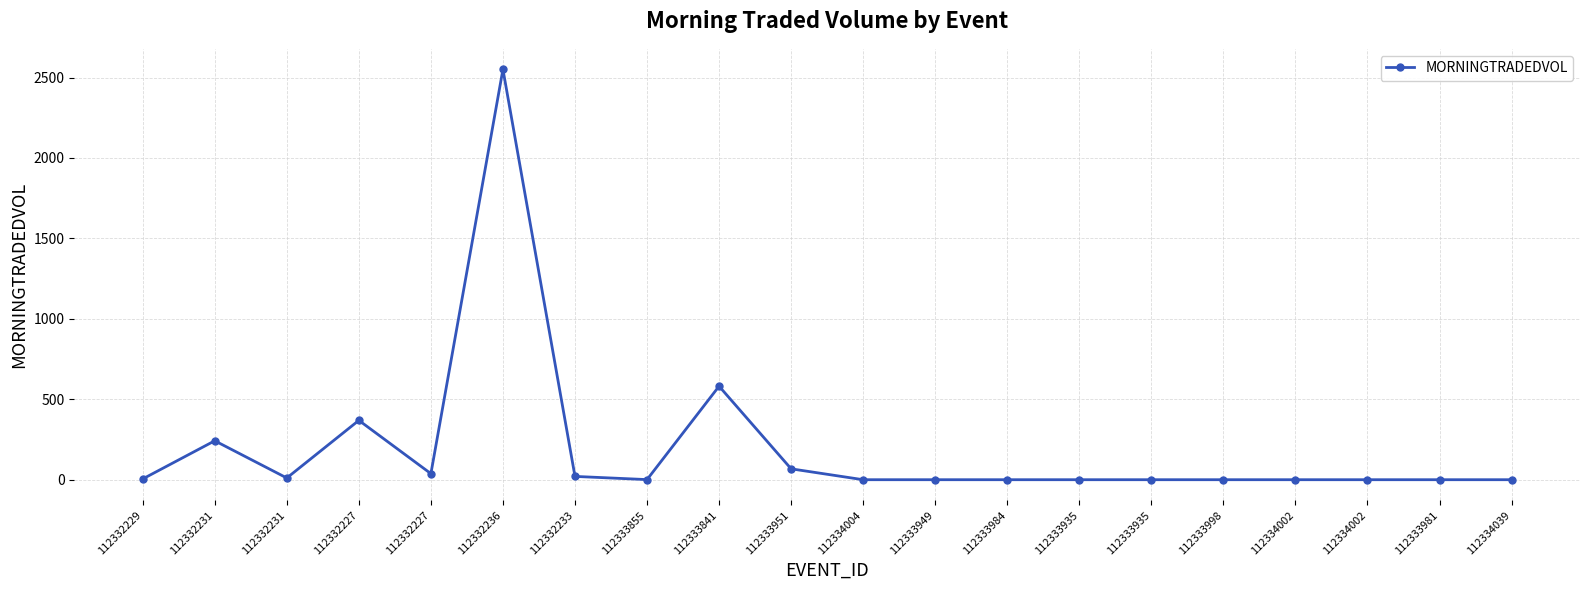

Does the chart display data point markers on the line(s)?

Yes